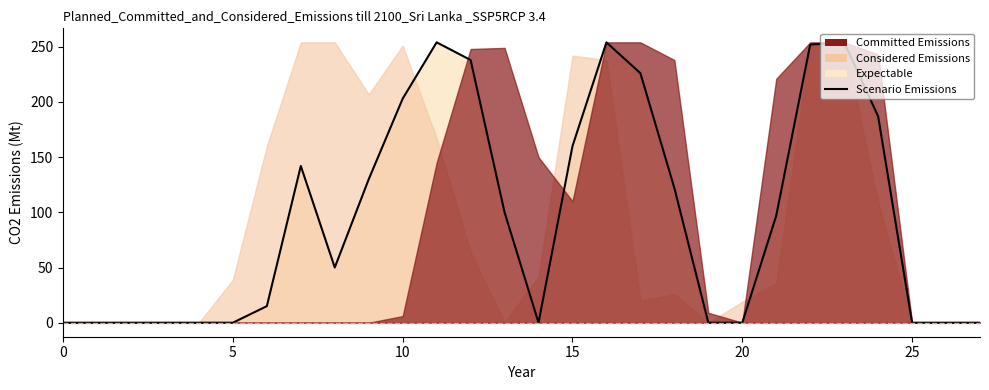

How many lines are shown in the chart?

1